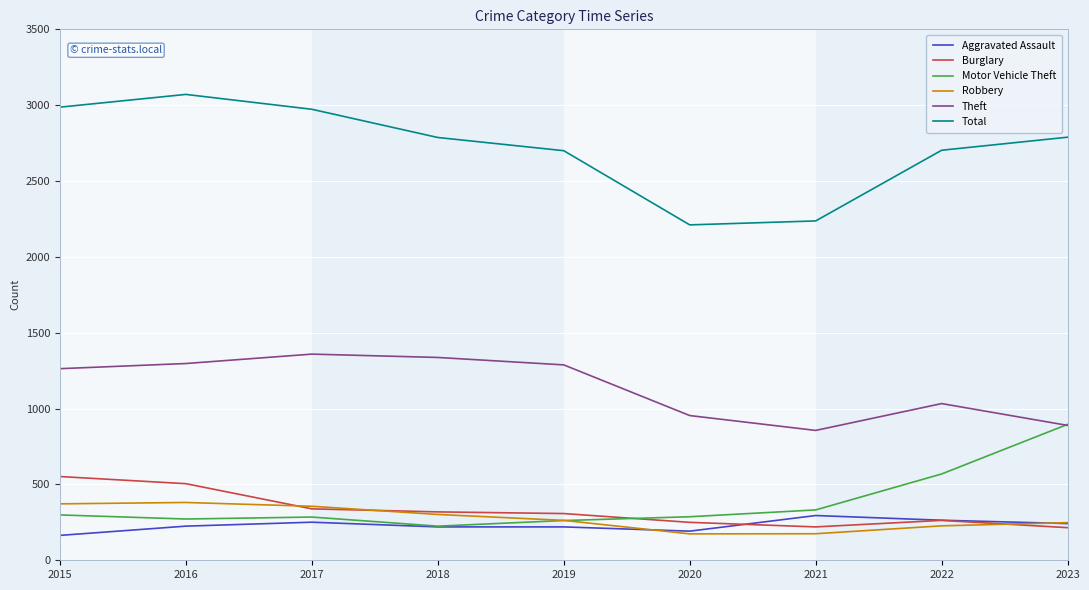

Which series has the largest total across all categories?

Total